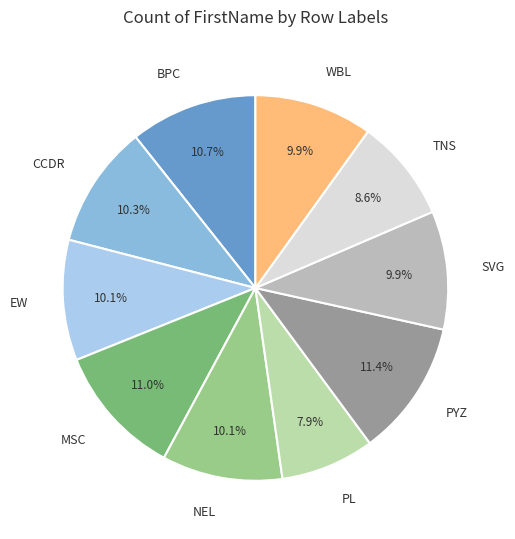

How many segments does this pie chart have?

10